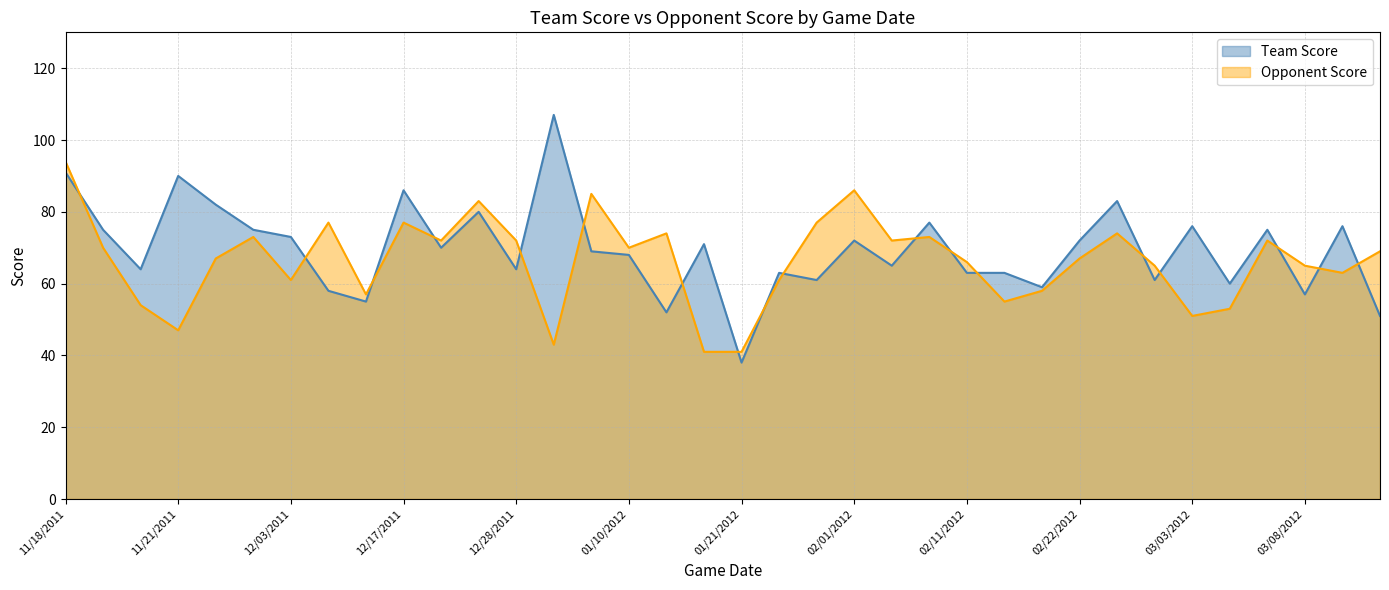

What position from the left is 11/19/2011?

2